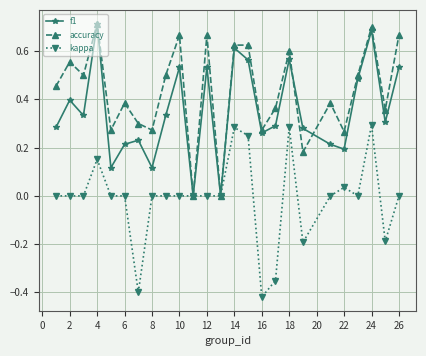

What is the sum of all accuracy values?

10.8